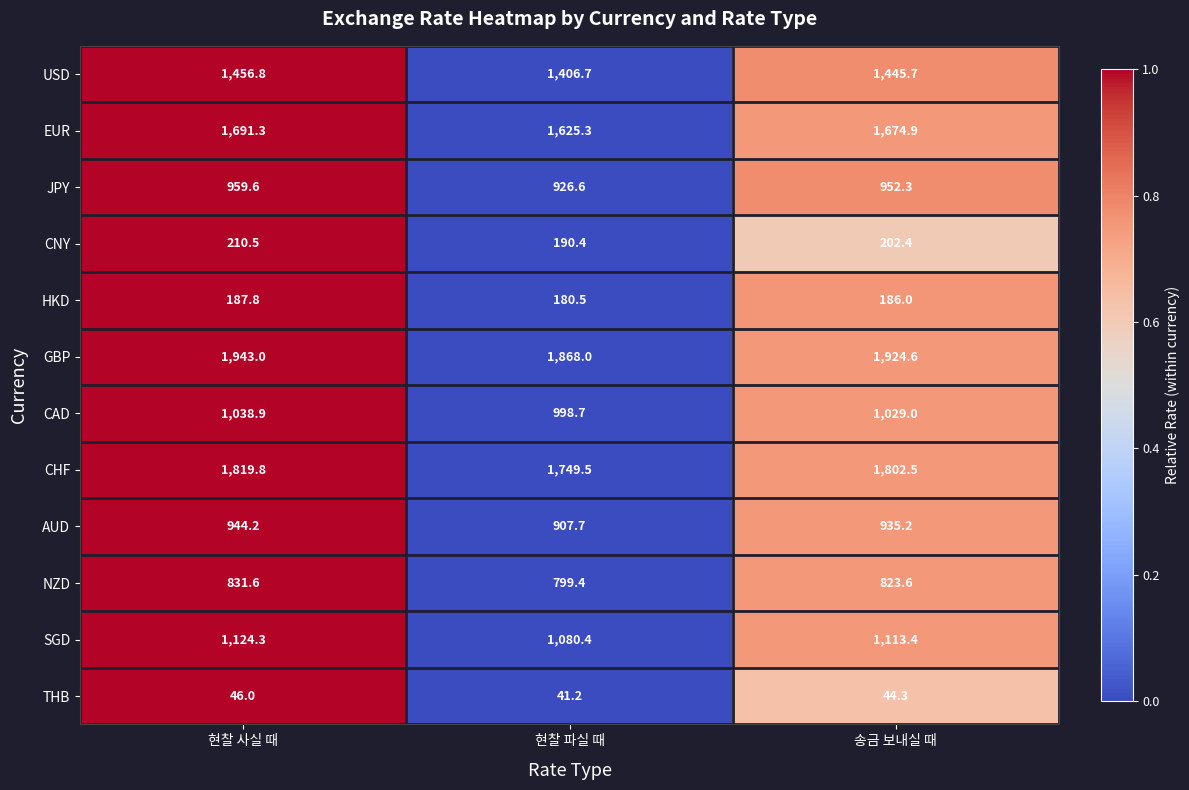

What is the total value across all series at 현찰 사실 때?

12253.8